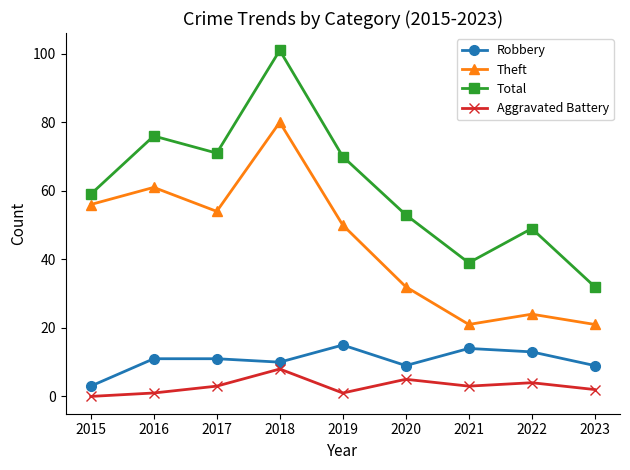

What is the total value across all series at 2019?

136